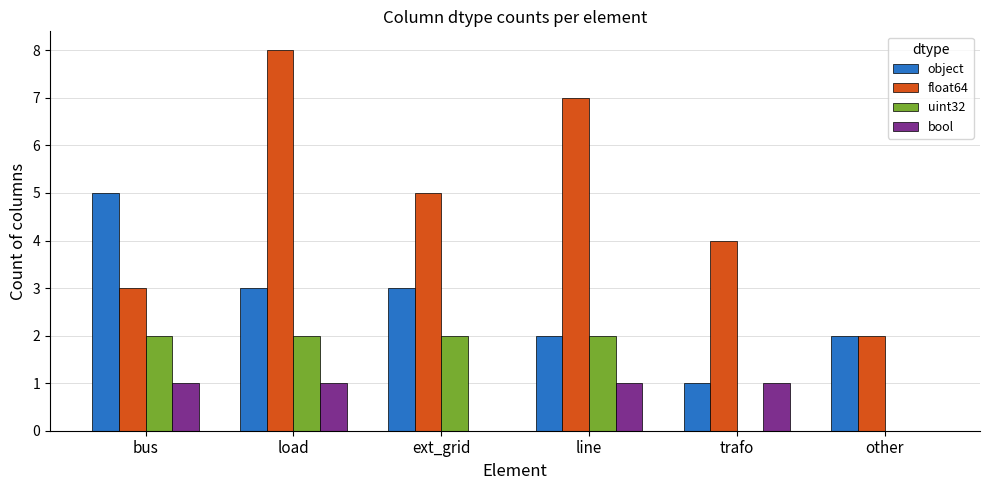

What is the total value across all series at line?

12